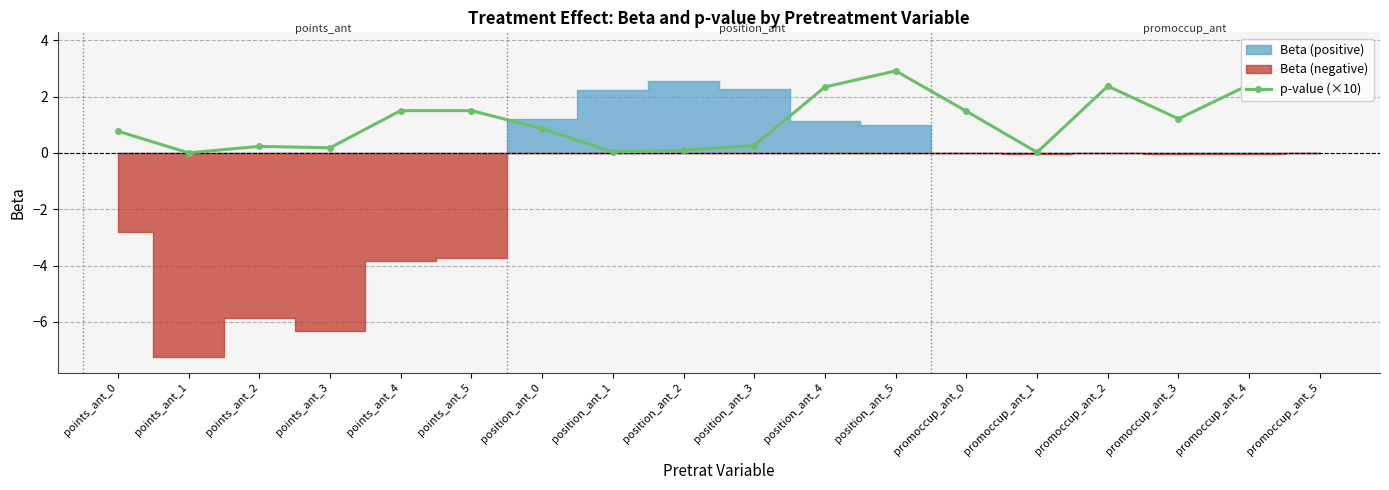

What is the value of the 16th point from the left?

1.2